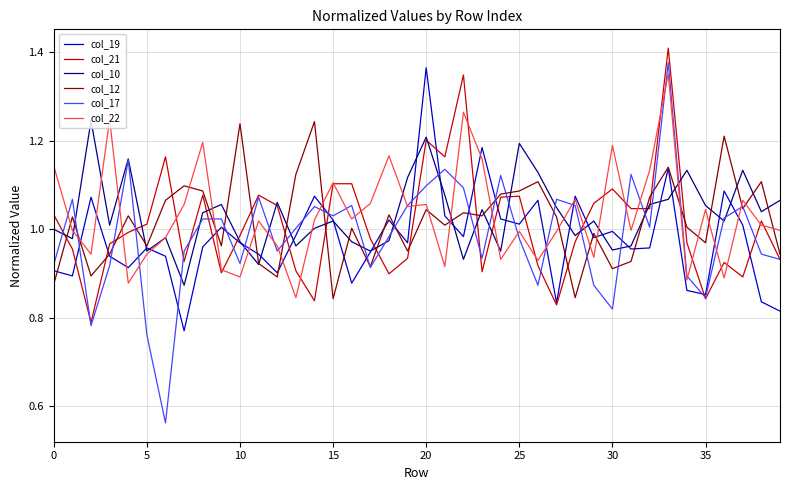

What is the difference between the second highest and second lowest values in the col_12 series?

0.4